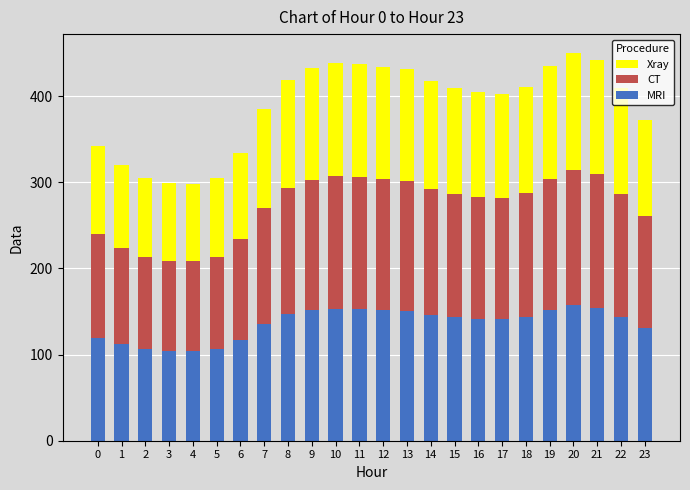

What is the highest value of the MRI series?

157.3